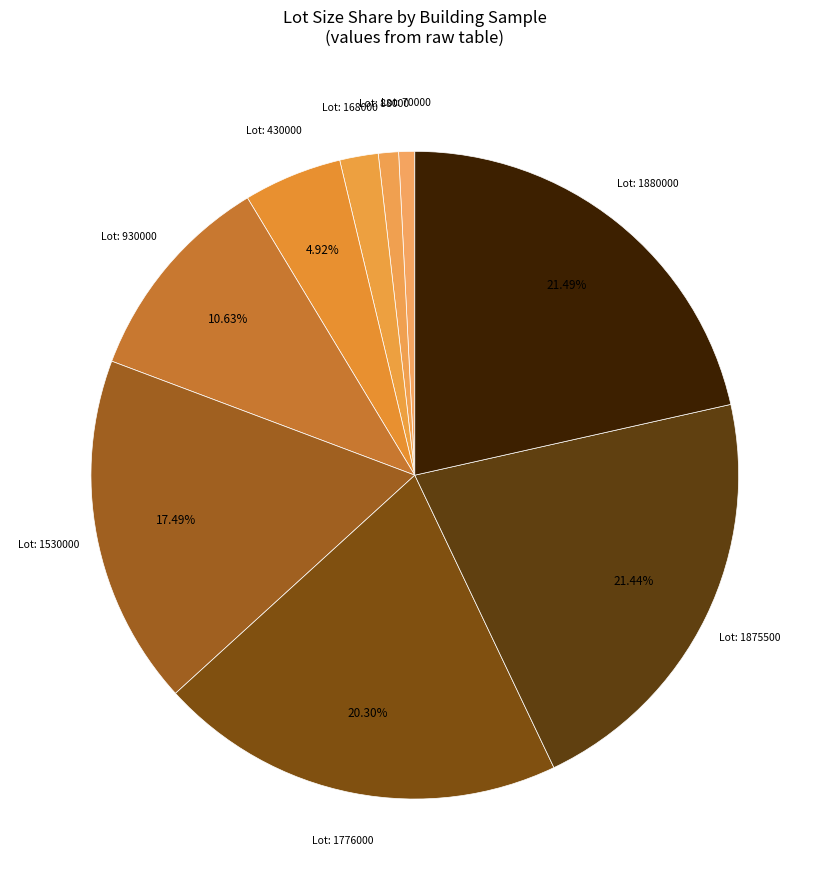

Count the number of slices in the pie.

9